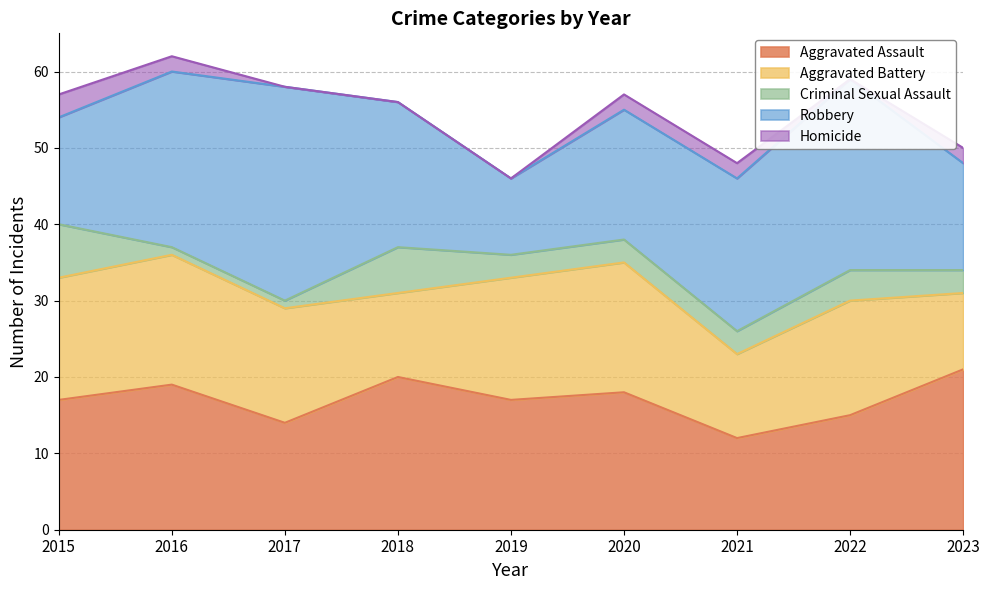

Reading left to right, list all the values displayed in this chart.

Aggravated Assault: 17	19	14	20	17	18	12	15	21
Aggravated Battery: 16	17	15	11	16	17	11	15	10
Criminal Sexual Assault: 7	1	1	6	3	3	3	4	3
Robbery: 14	23	28	19	10	17	20	25	14
Homicide: 3	2	0	0	0	2	2	0	2